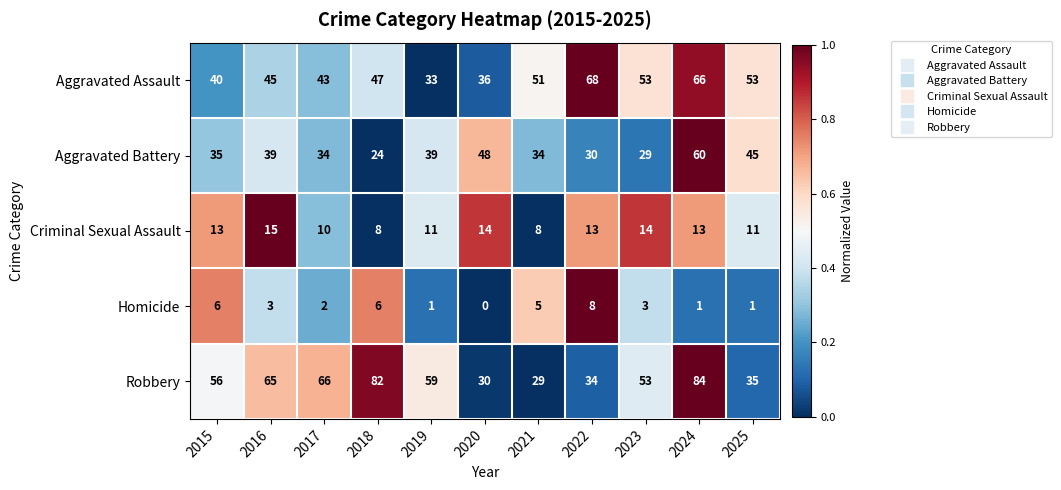

Is the value of Homicide at 2022 greater than the value of Aggravated Assault at 2018?

No